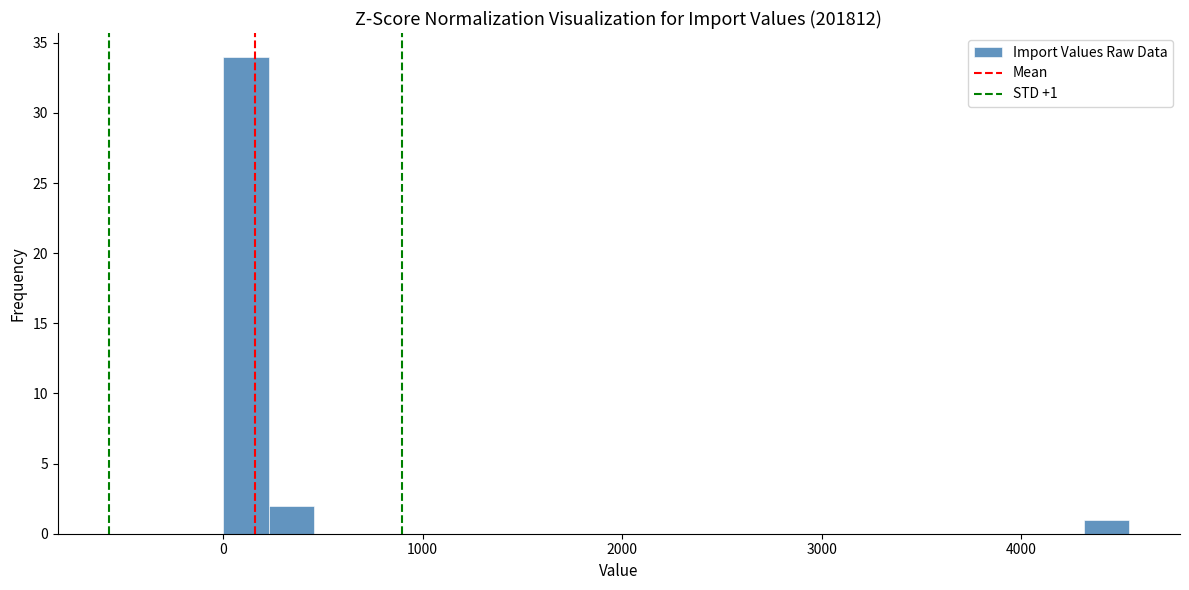

Read against the x-axis, roughly where is the centre of the tallest bar?

100